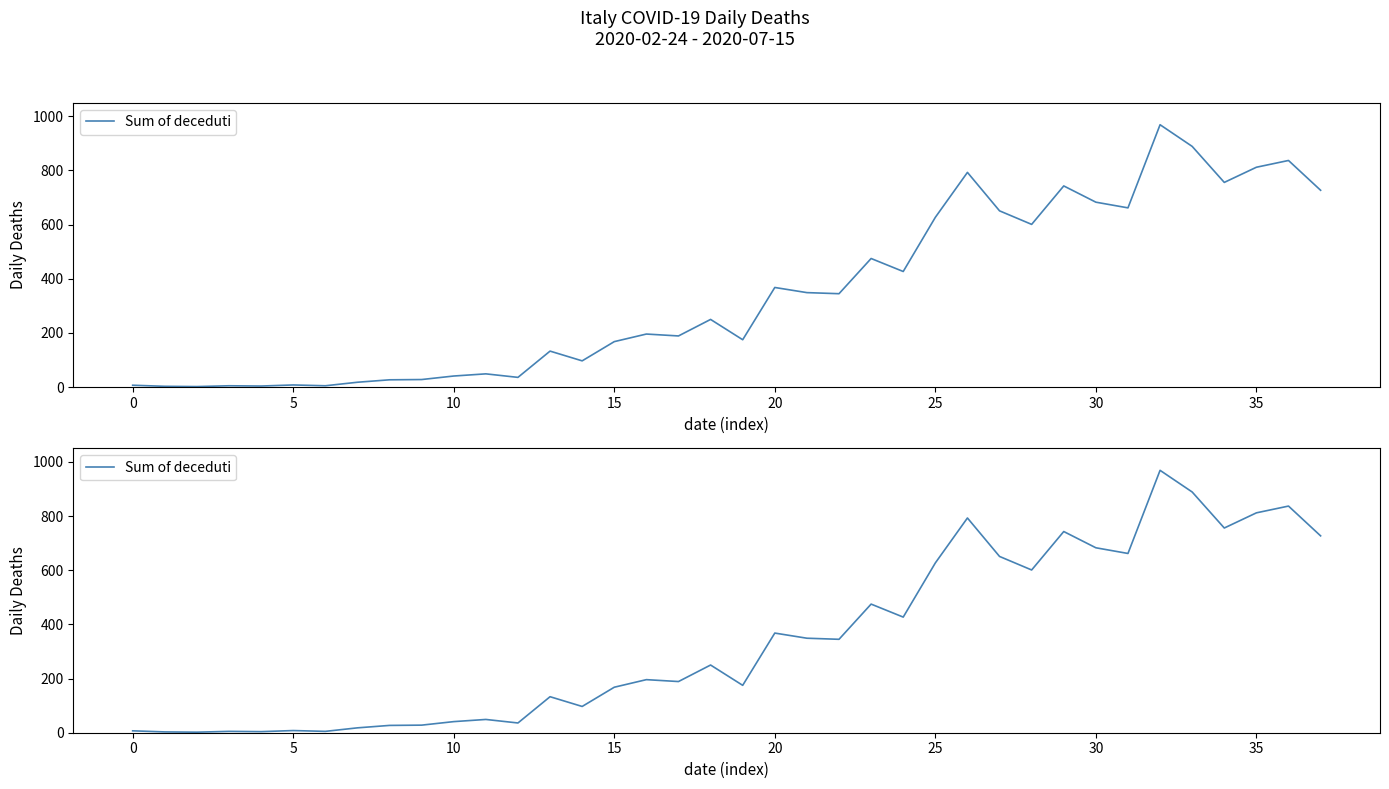

What is the label of the 2nd point from the right?

36